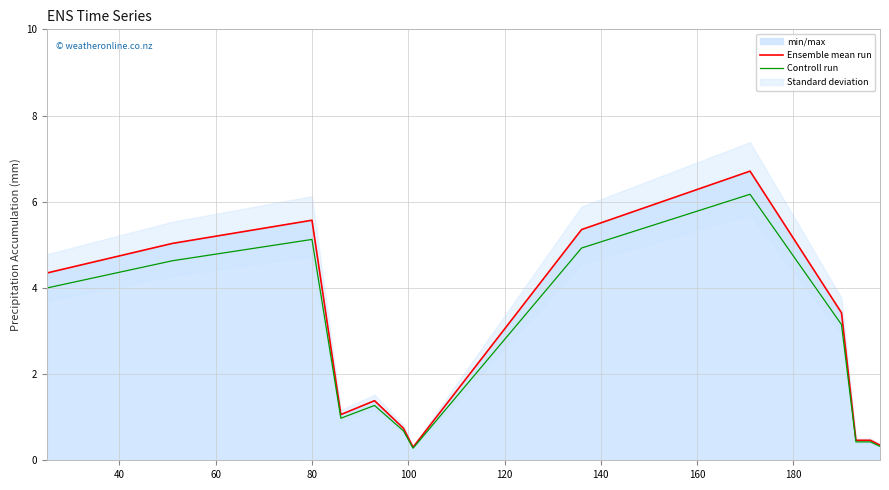

What is the sum of all Ensemble mean run values?

35.2